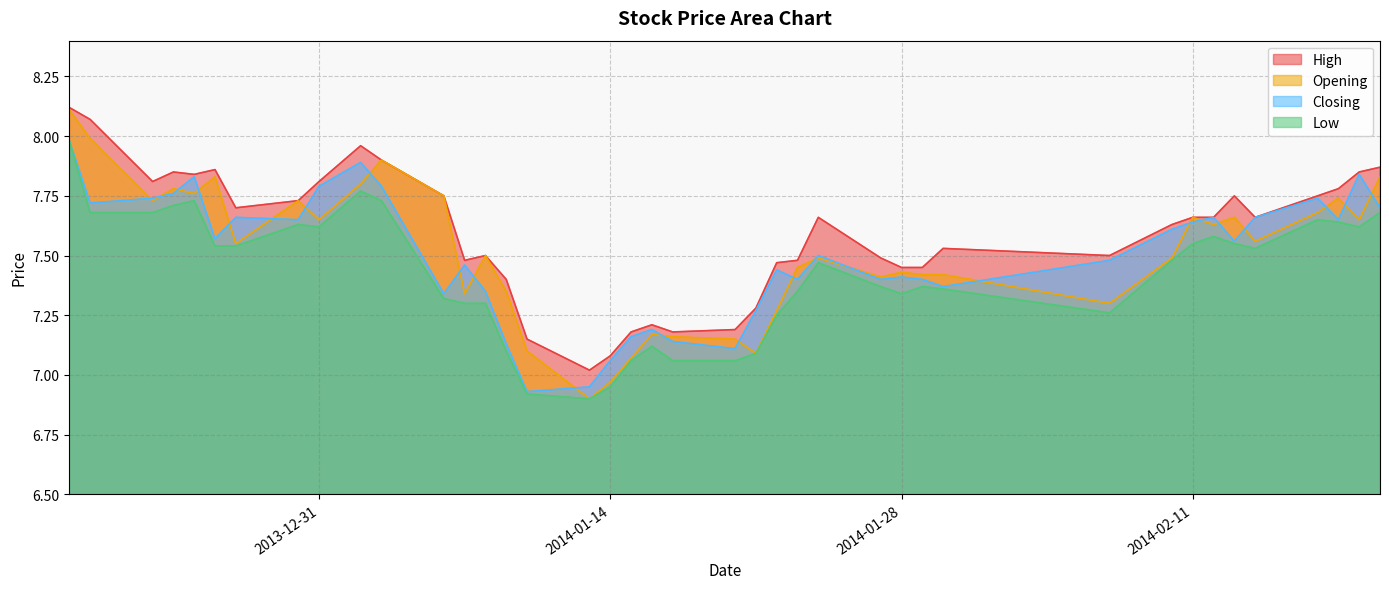

At how many categories does at least one series exceed 8?

2